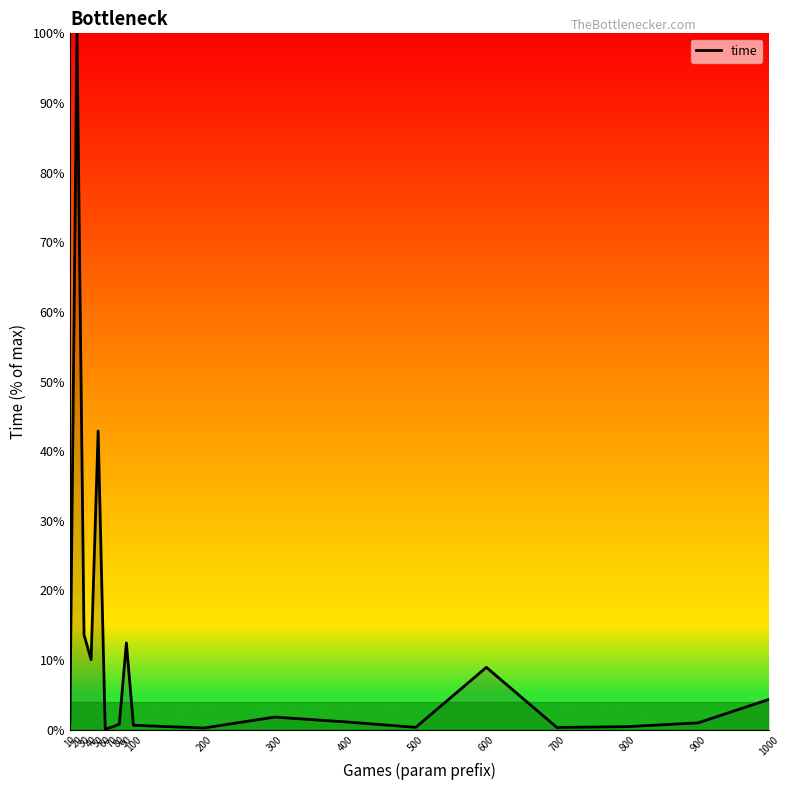

How many lines are shown in the chart?

1